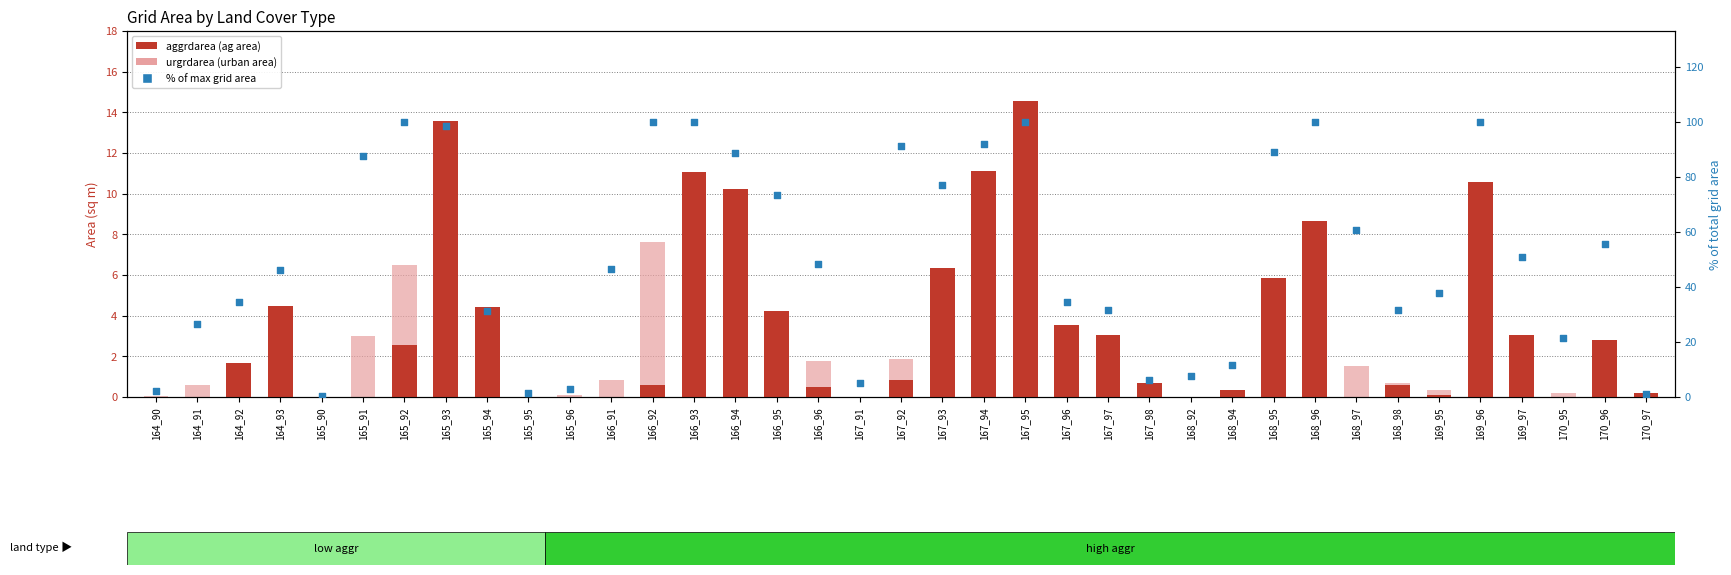

Which series has the largest total across all categories?

% of max grid area